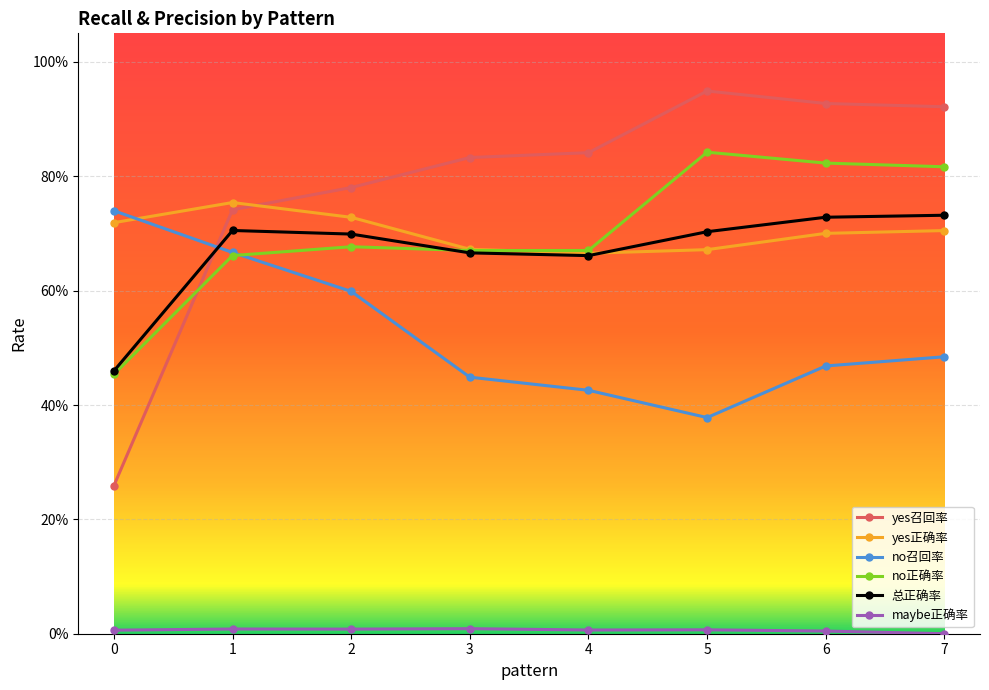

What is the spread (max minus min) of values at 0?

0.7